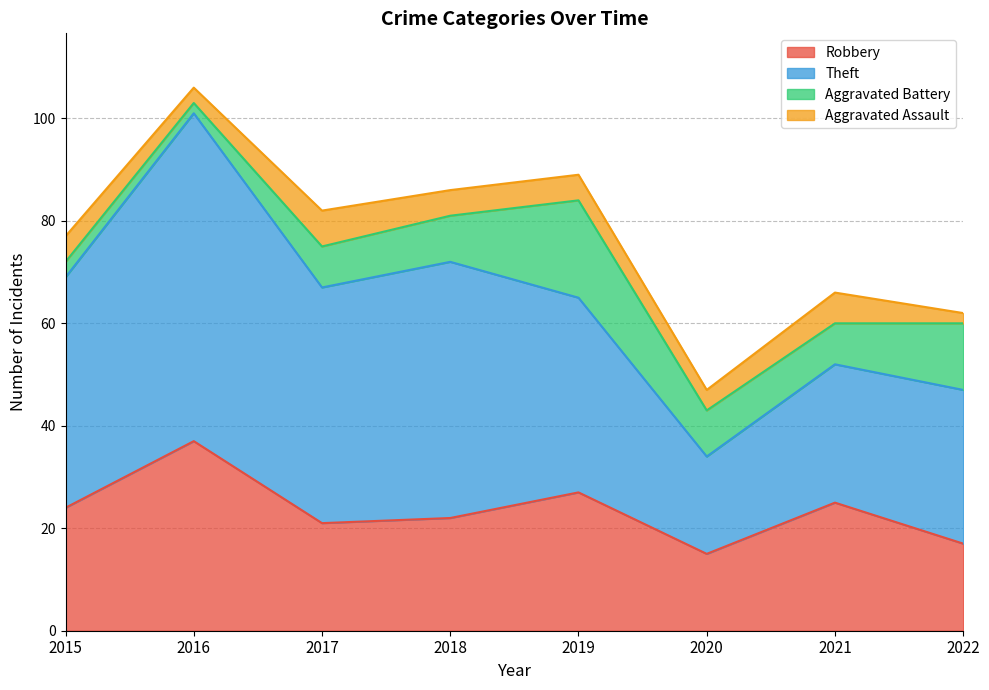

The value of Aggravated Assault at 2016 is 3. True or false?

True